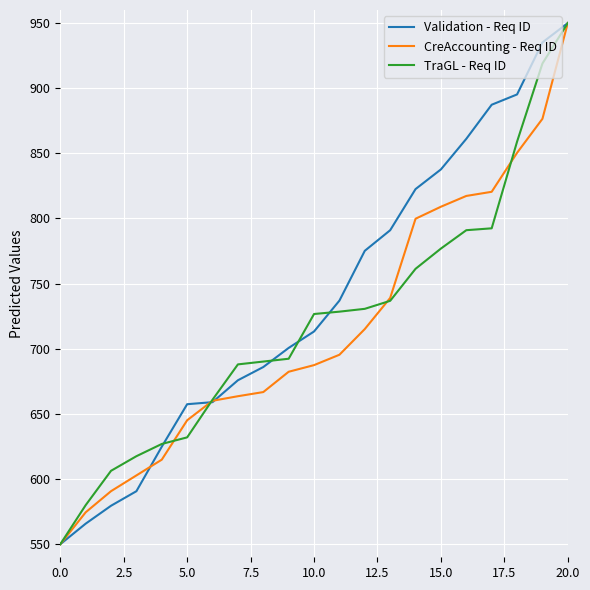

What is the average value of the TraGL - Req ID series?

719.8